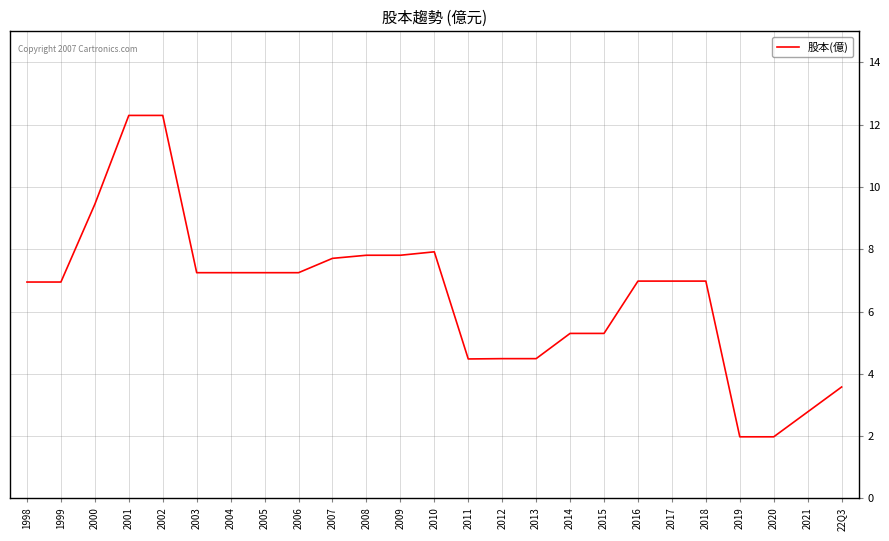

What is the difference between the maximum and minimum values?

10.3